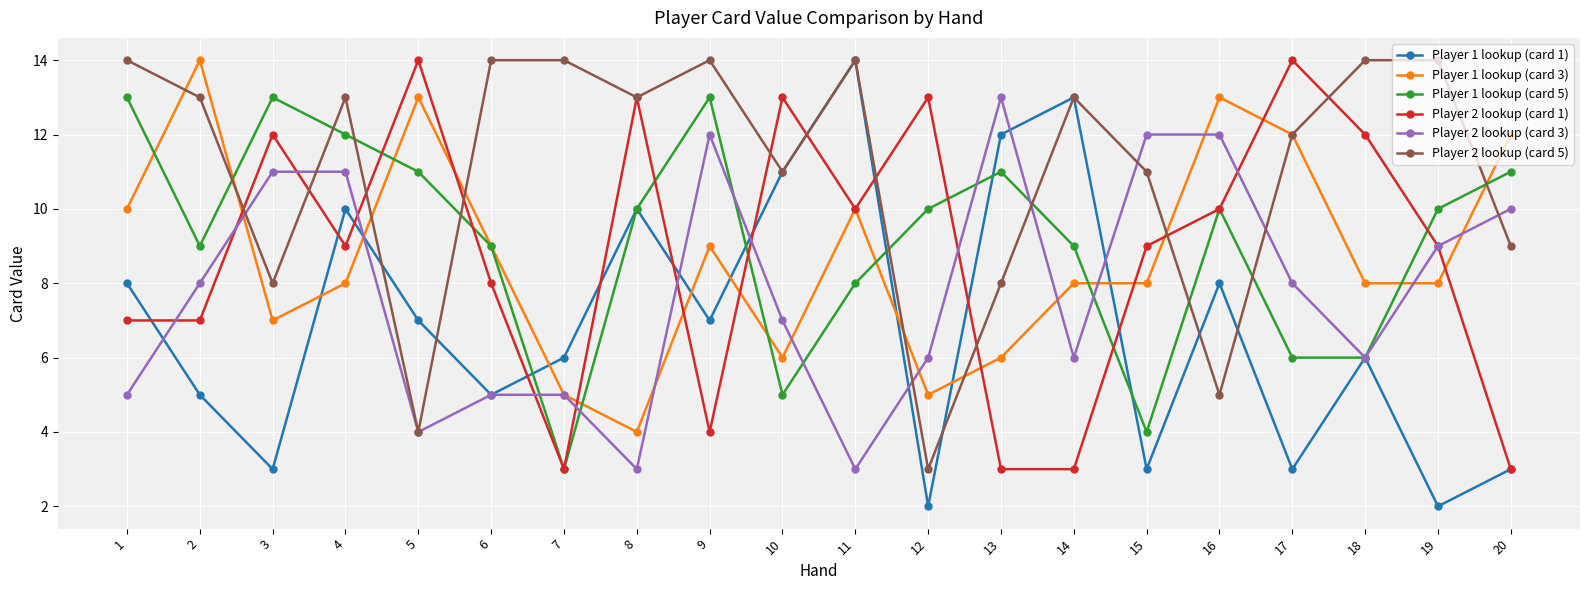

What is the smallest value displayed?

2